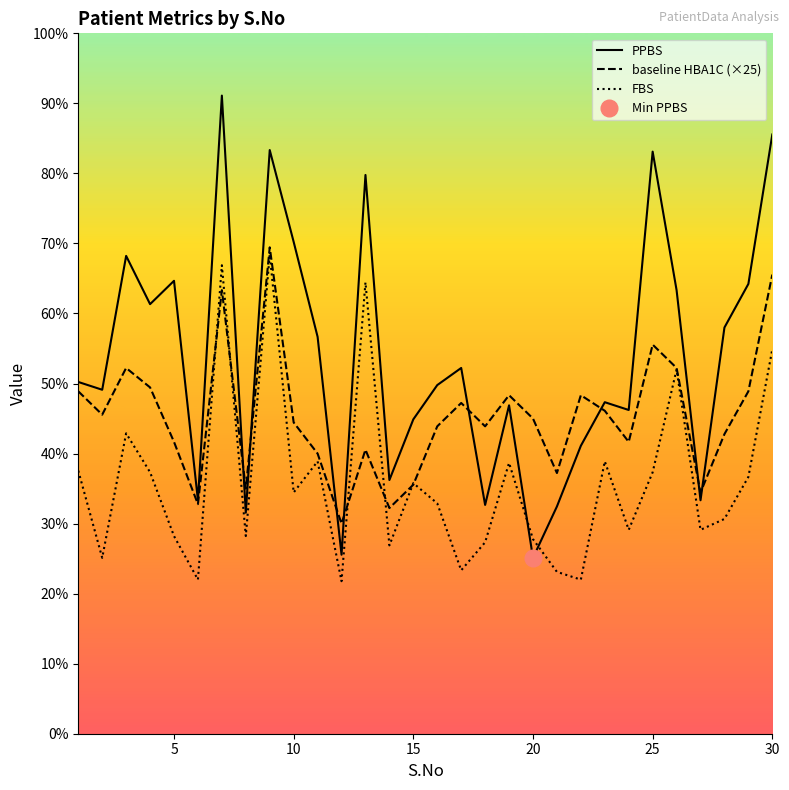

What is the difference between the maximum and minimum values in the PPBS series?

297.0